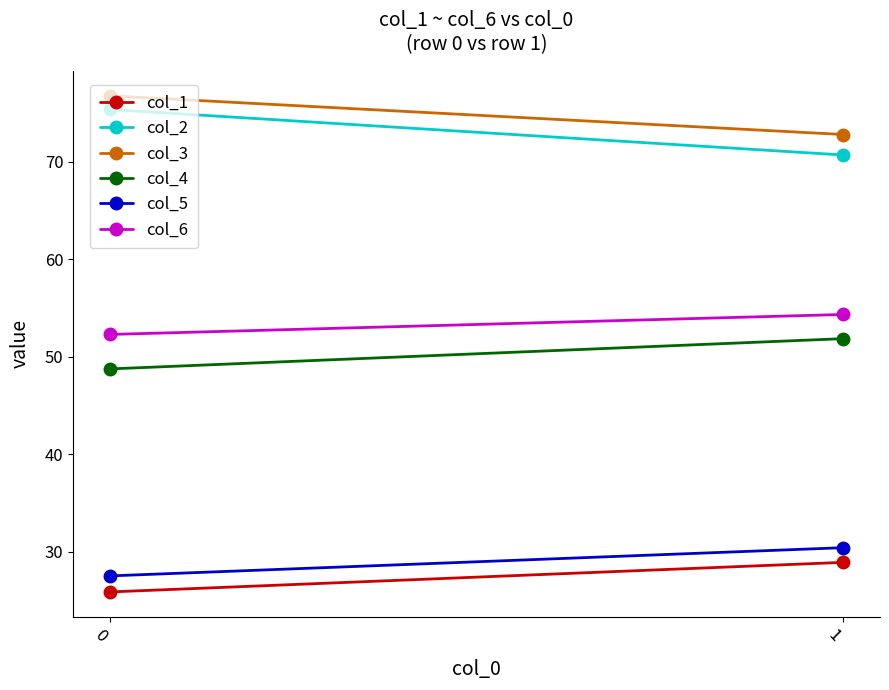

Which series has the largest total across all categories?

col_3